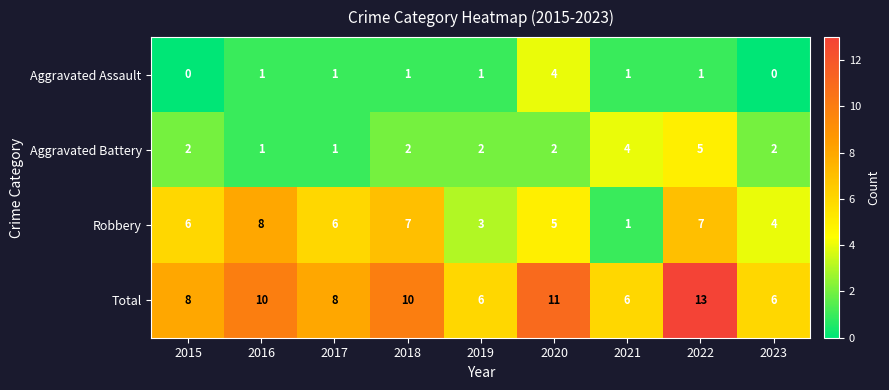

Is it true that Aggravated Battery equals 2 at 2021?

False